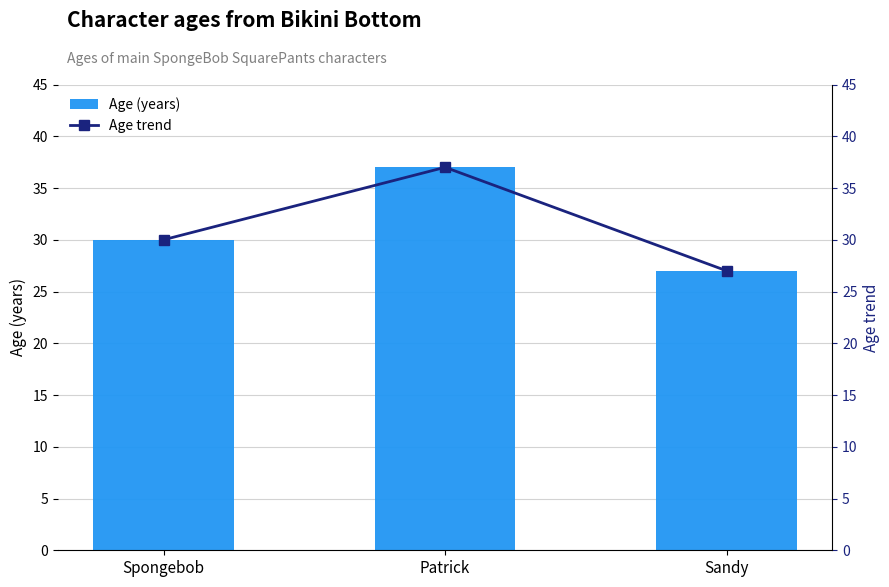

The value of Age (years) at Sandy is 27. True or false?

True